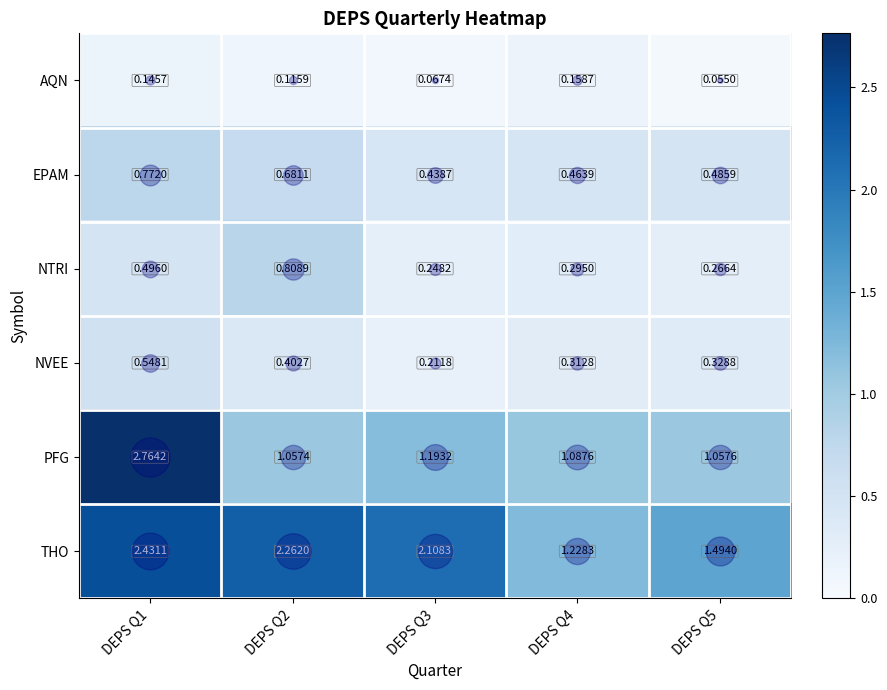

Is the value of PFG at DEPS Q5 greater than the value of AQN at DEPS Q1?

Yes